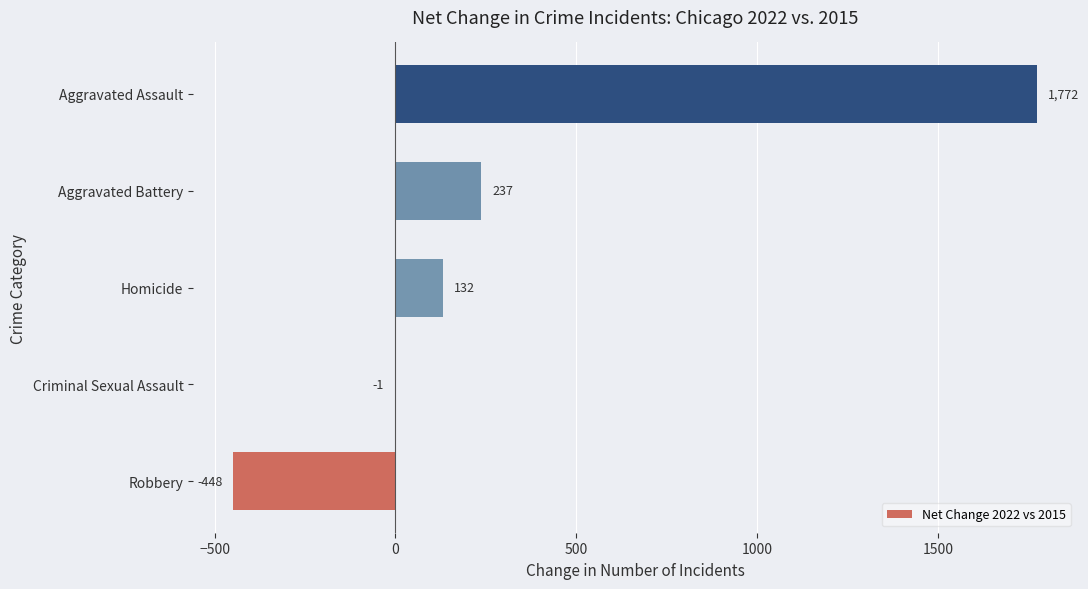

Are the bars horizontal?

Yes